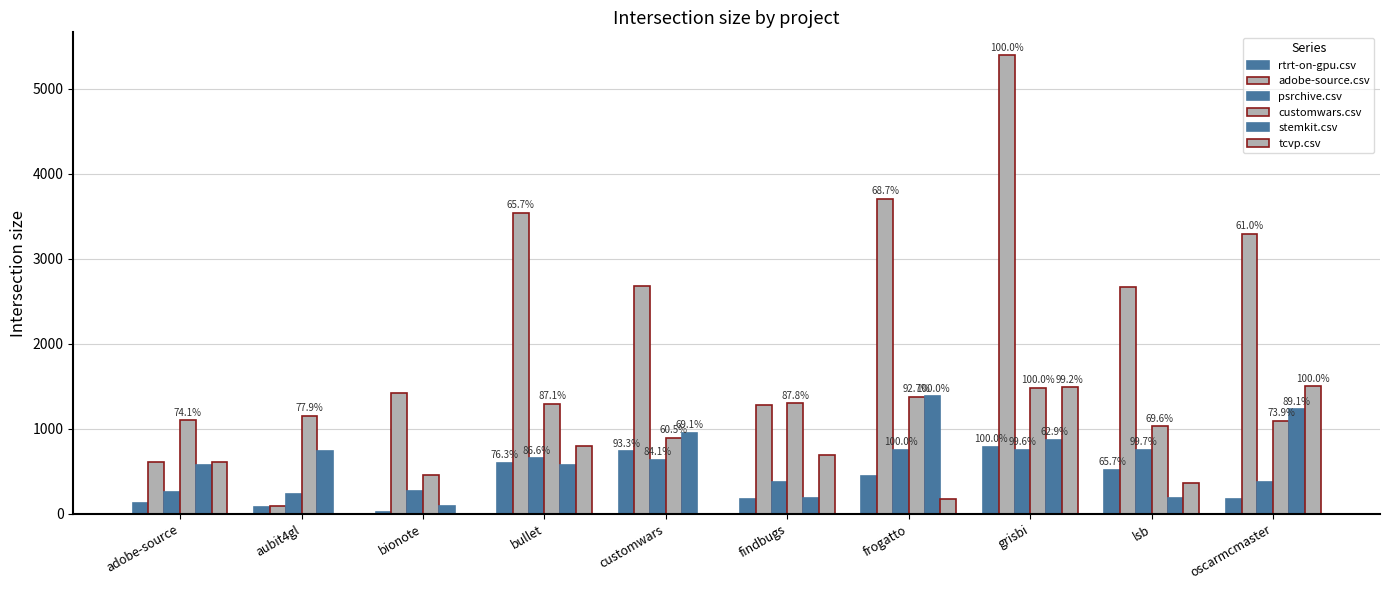

What is the sum of the stemkit.csv values at bionote and lsb?

272.5